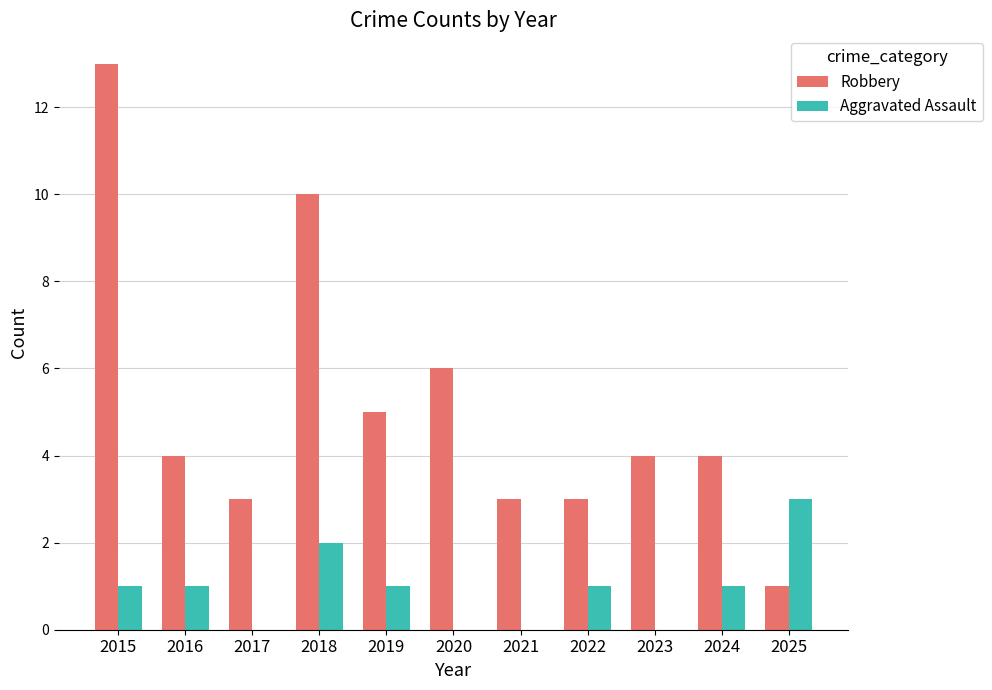

Are the bars horizontal?

No